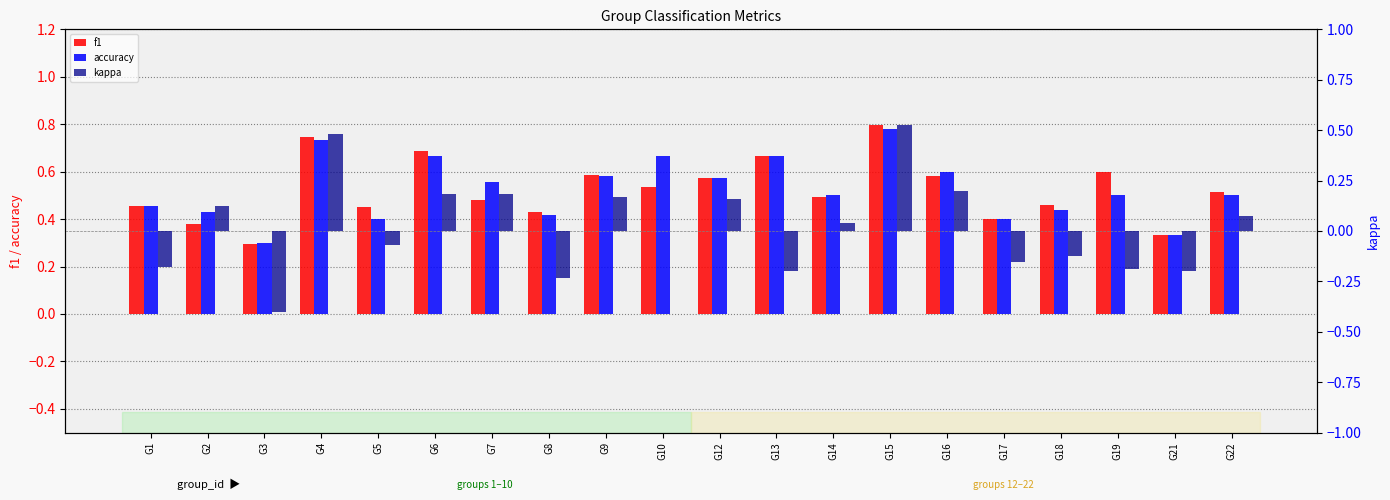

Which series changed the most between G6 and G19?

kappa